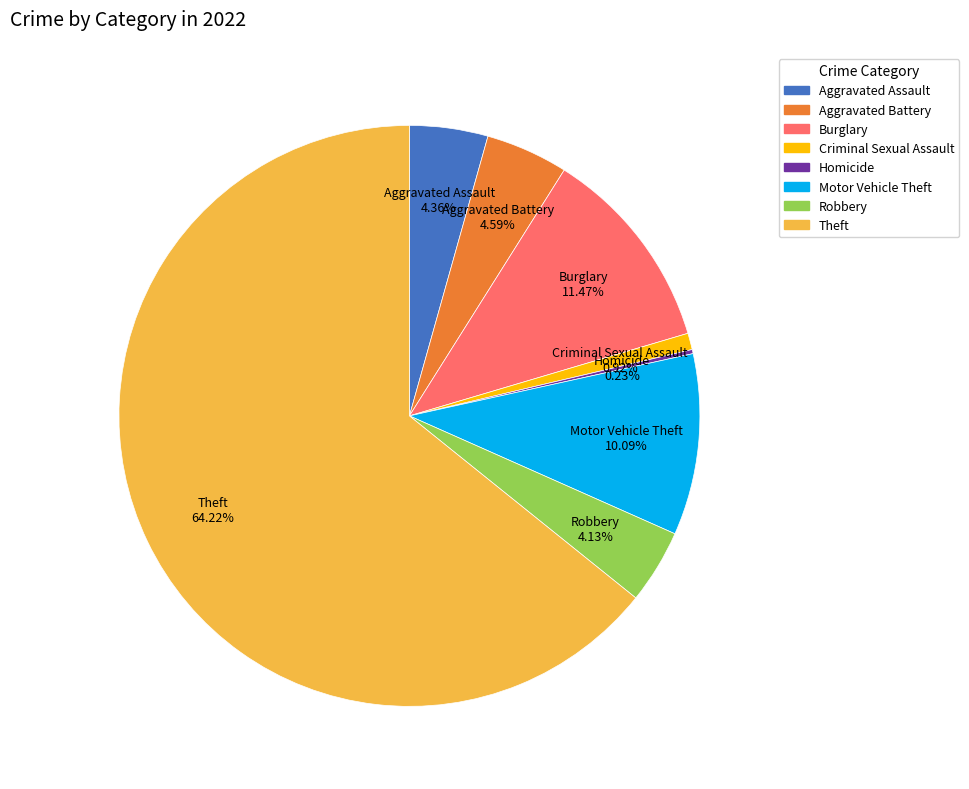

Is there a majority slice in this chart?

Yes